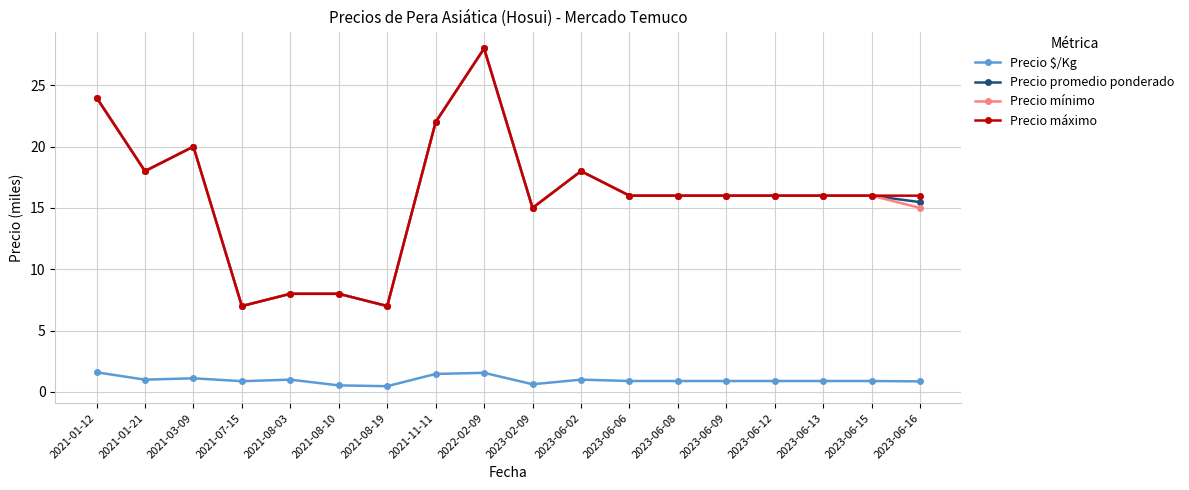

Does the chart display data point markers on the line(s)?

Yes